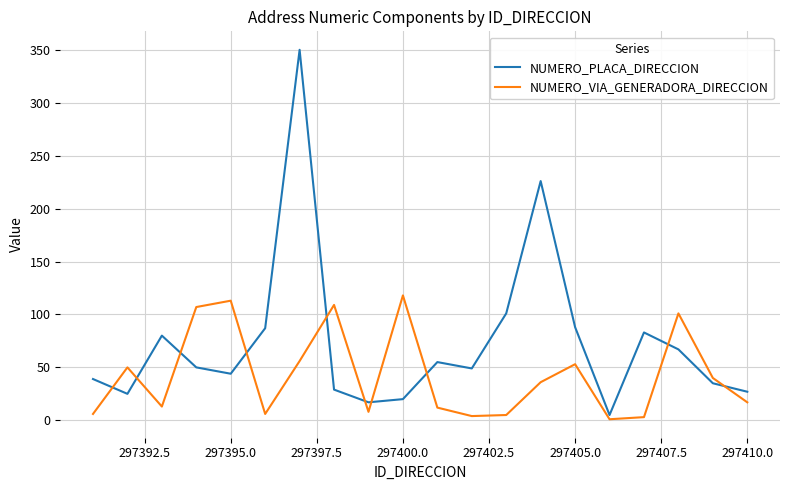

Which series has the largest total across all categories?

NUMERO_PLACA_DIRECCION